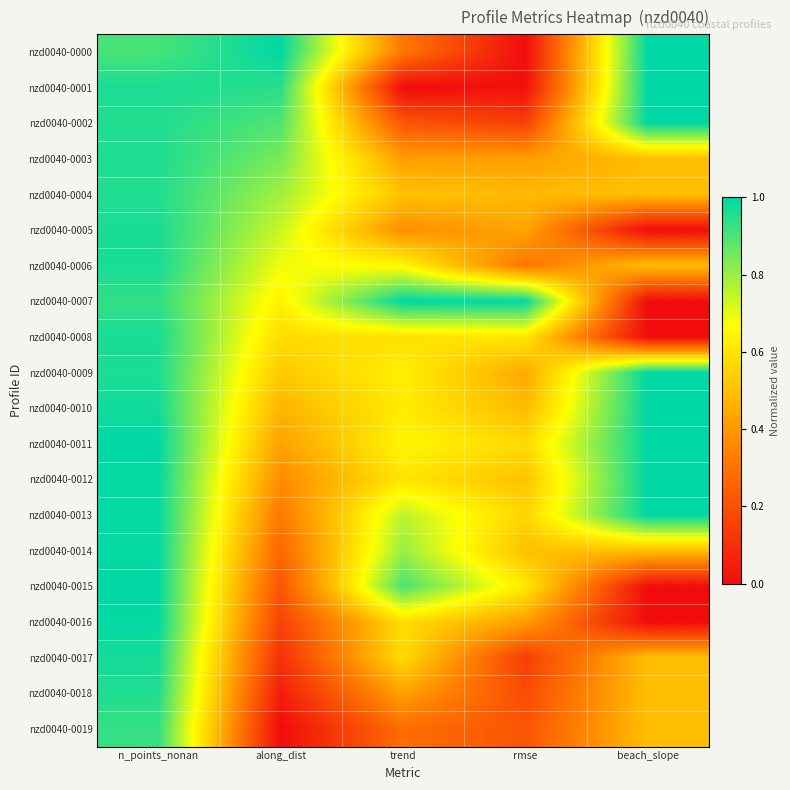

At which category does the chart reach its minimum across all series?

rmse